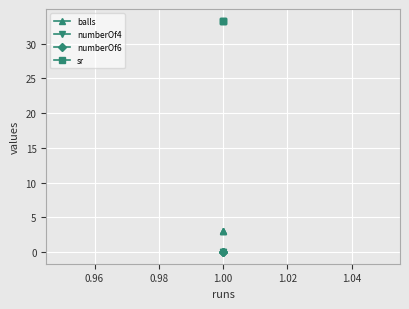

Reading left to right, what are all the values shown in this chart?

balls: 3.0	3.0	3.0
numberOf4: 0.0	0.0	0.0
numberOf6: 0.0	0.0	0.0
sr: 33.3	33.3	33.3